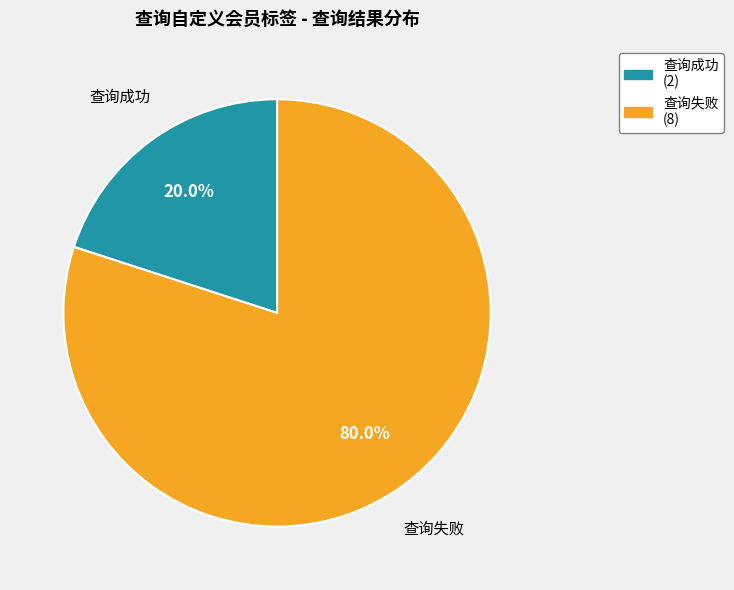

To the nearest percent, what percentage of the pie is 查询失败?

80%